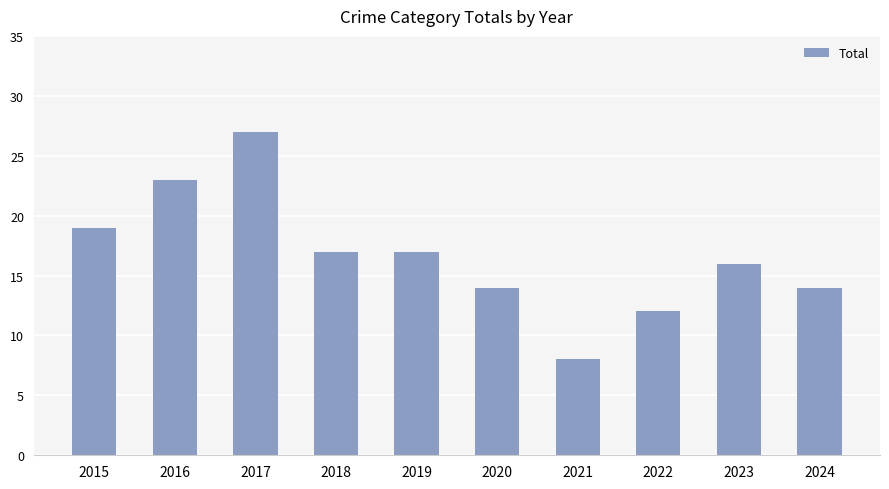

What is the value of the 10th bar from the left?

14